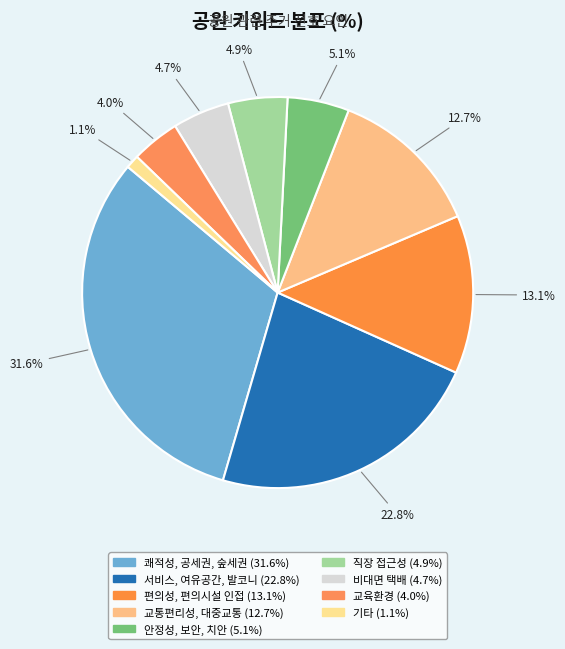

How many slices are in this pie chart?

9